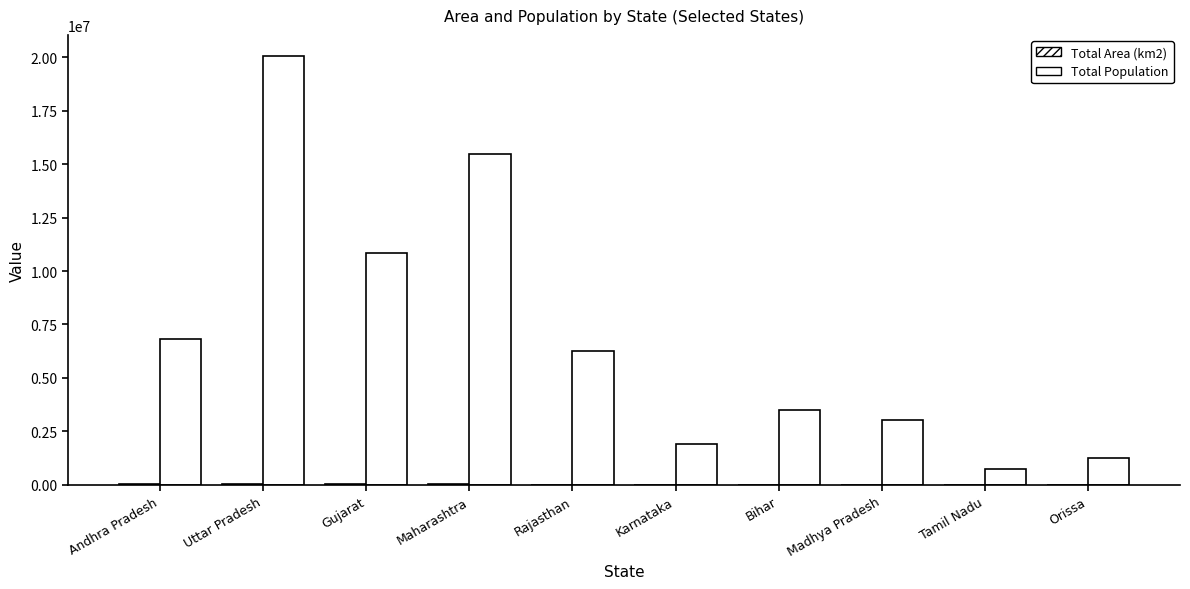

How many distinct data groups are displayed?

2